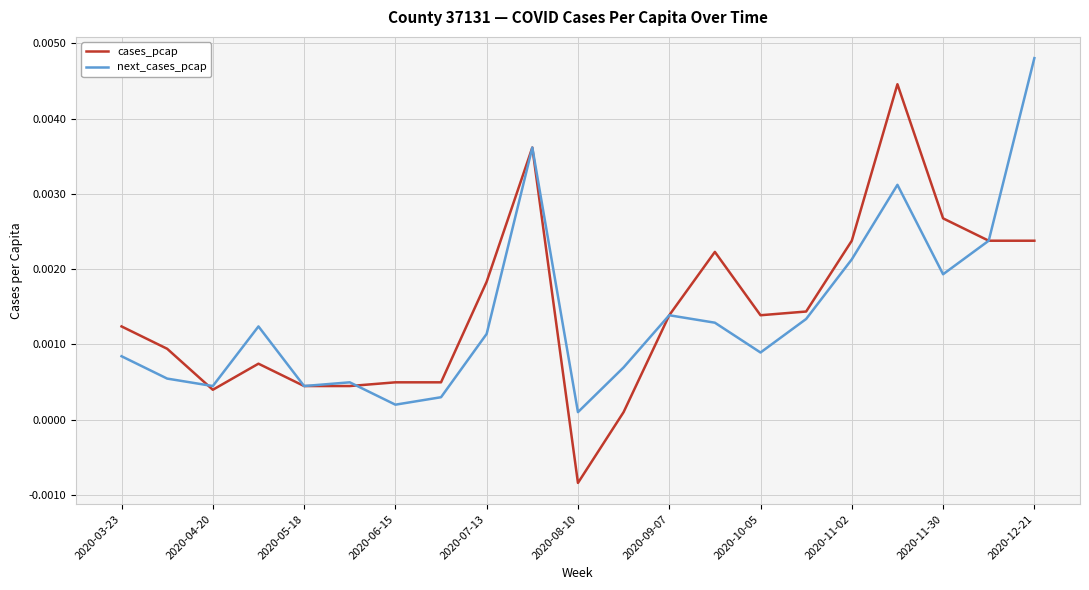

List the series in order of their peak value, highest first.

next_cases_pcap, cases_pcap